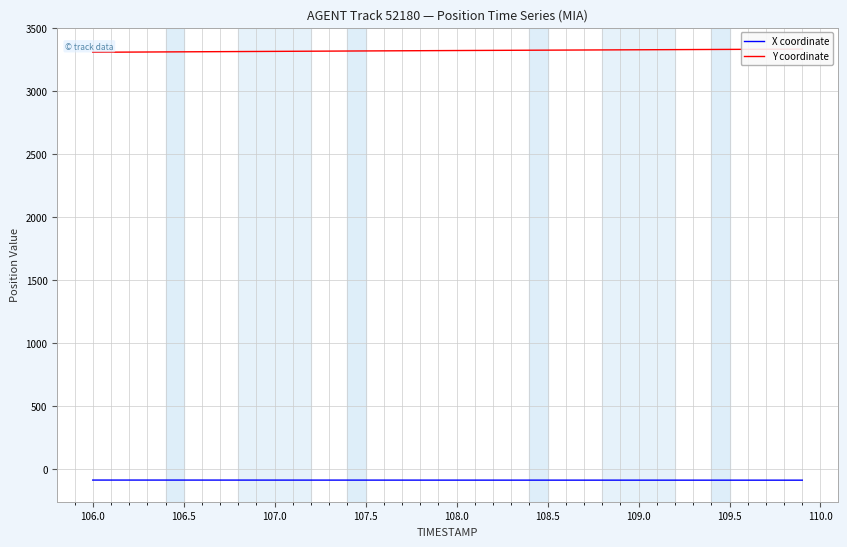

Which series has the widest spread of values?

Y coordinate